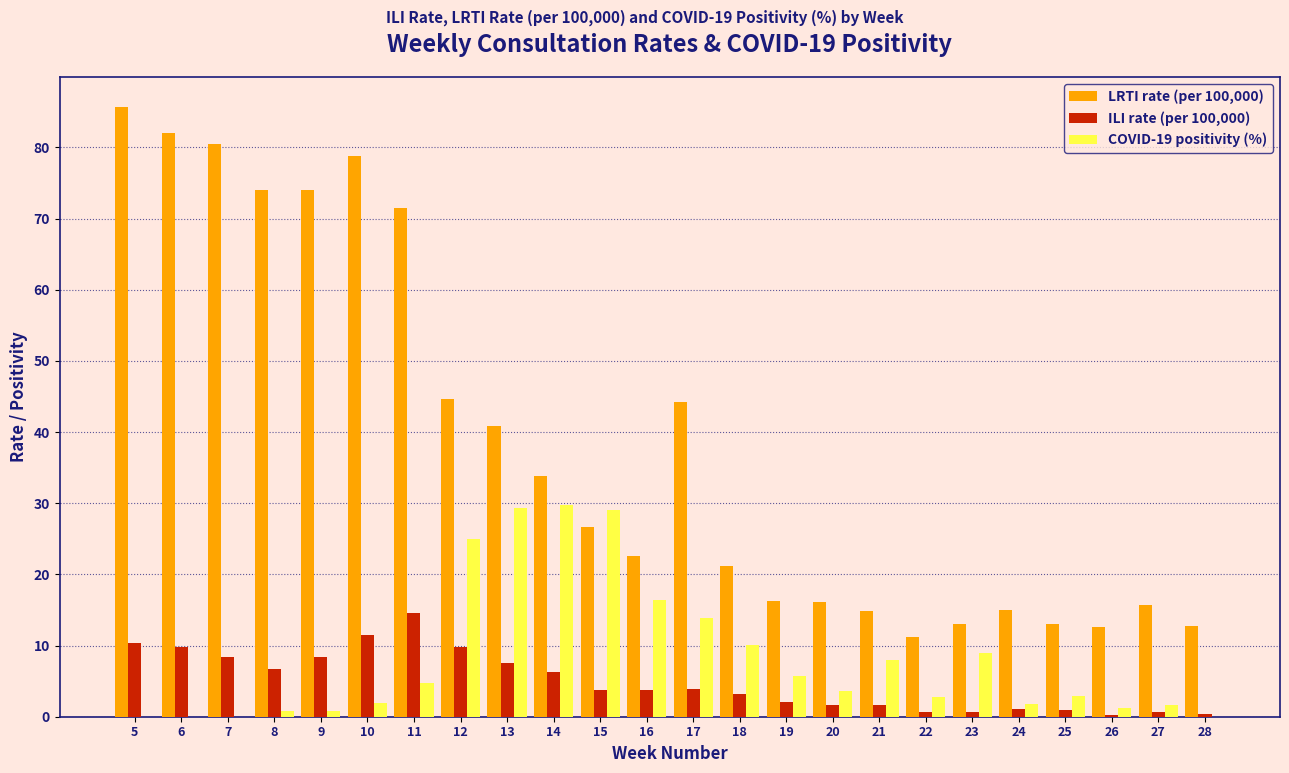

What is the total value across all series at 12?

79.4